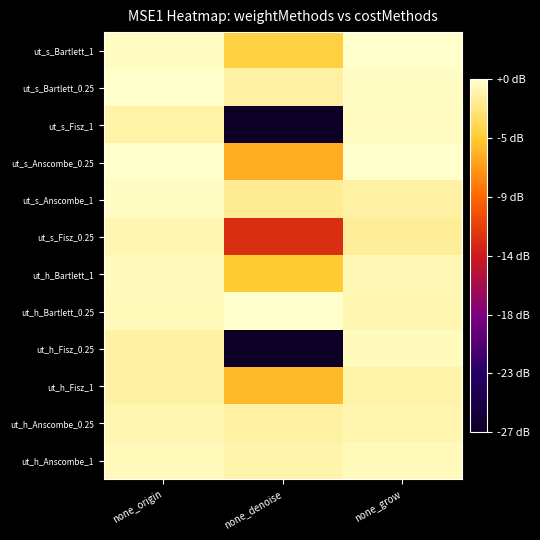

Count the number of categories in the chart.

3